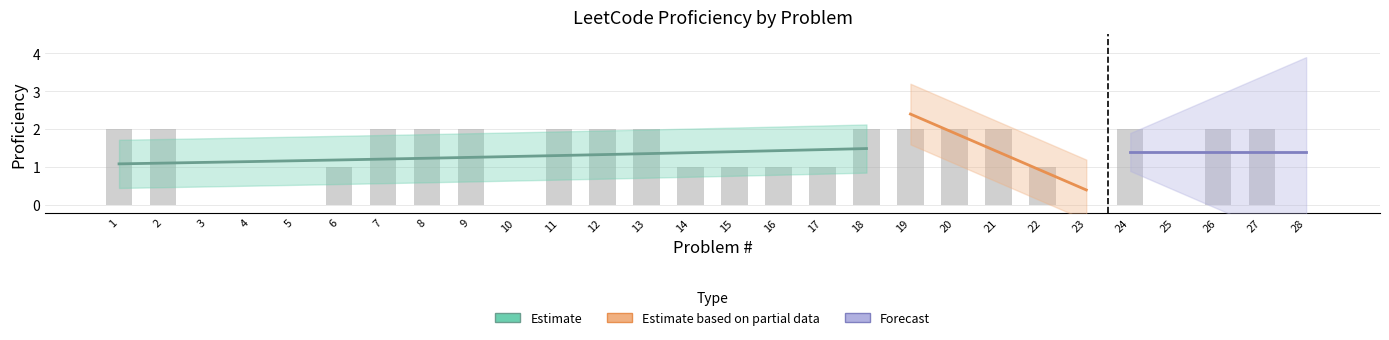

What value does the data have at 16?

1